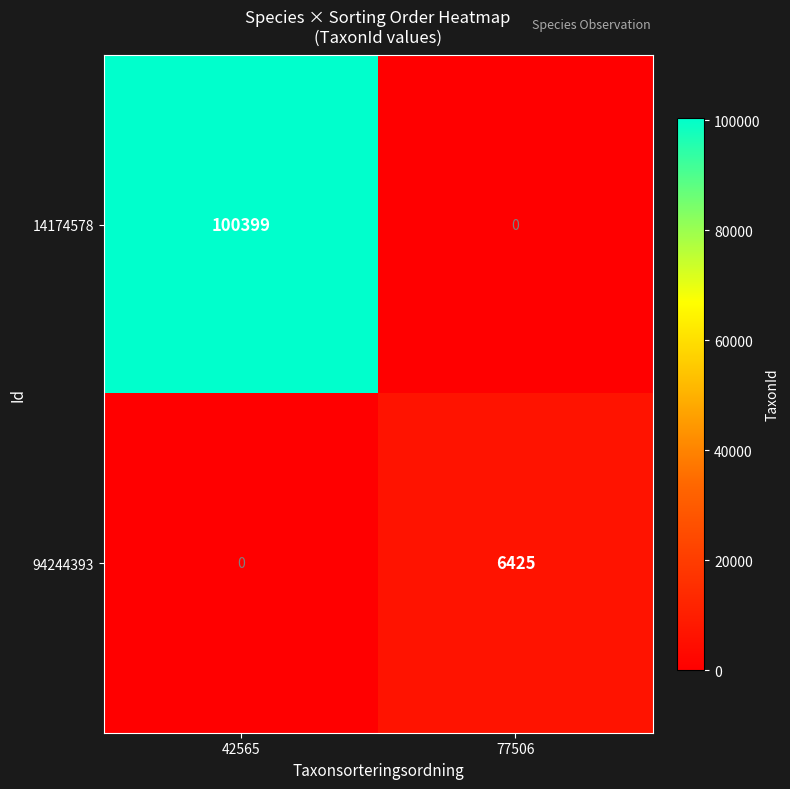

Where is 94244393 nearest to the value 3212?

42565